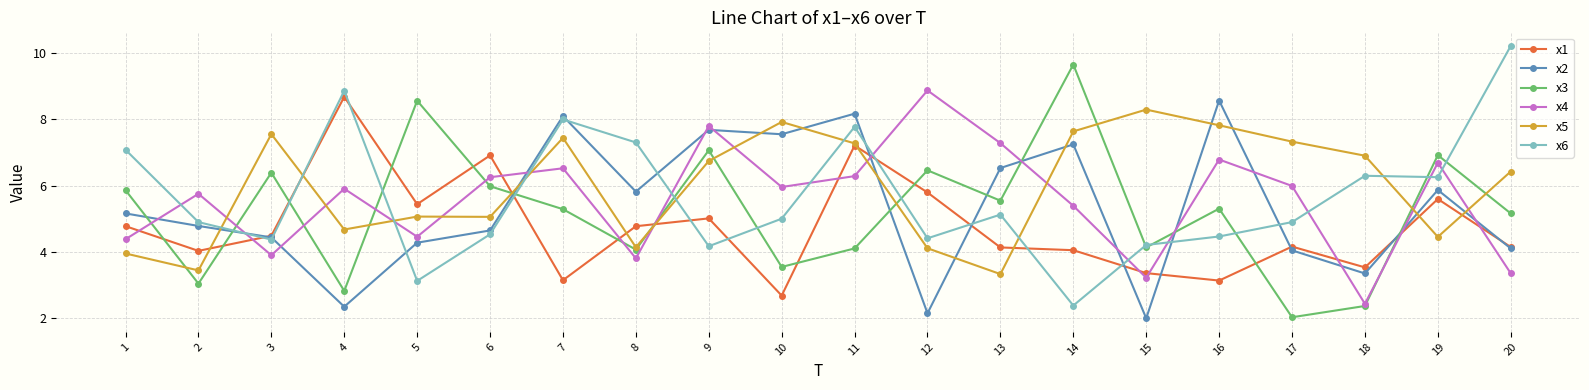

What is the smallest value displayed?

2.0